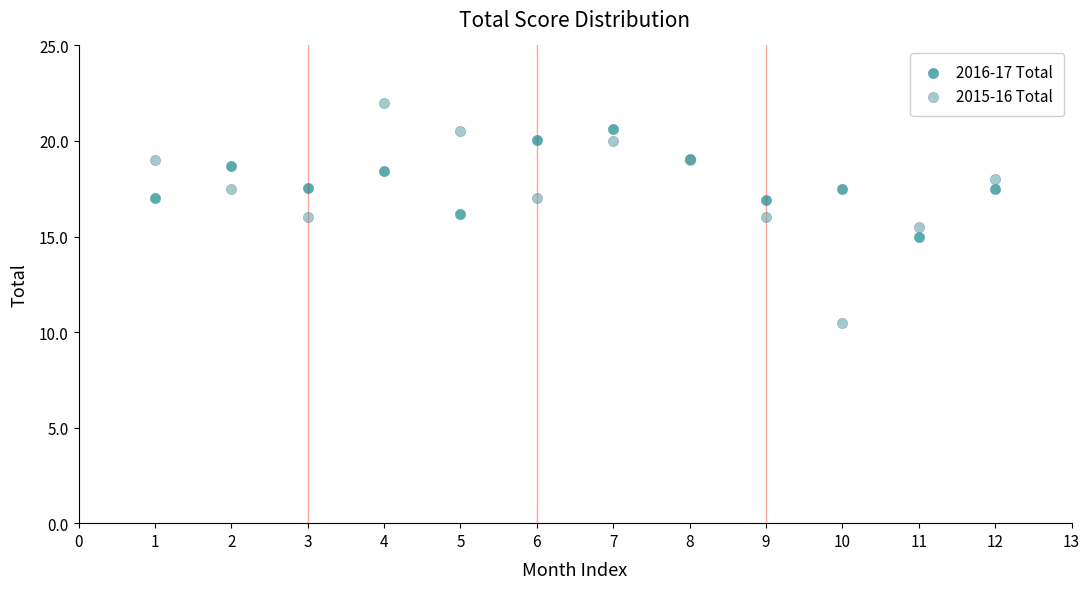

Which series contains the highest Y value?

2015-16 Total